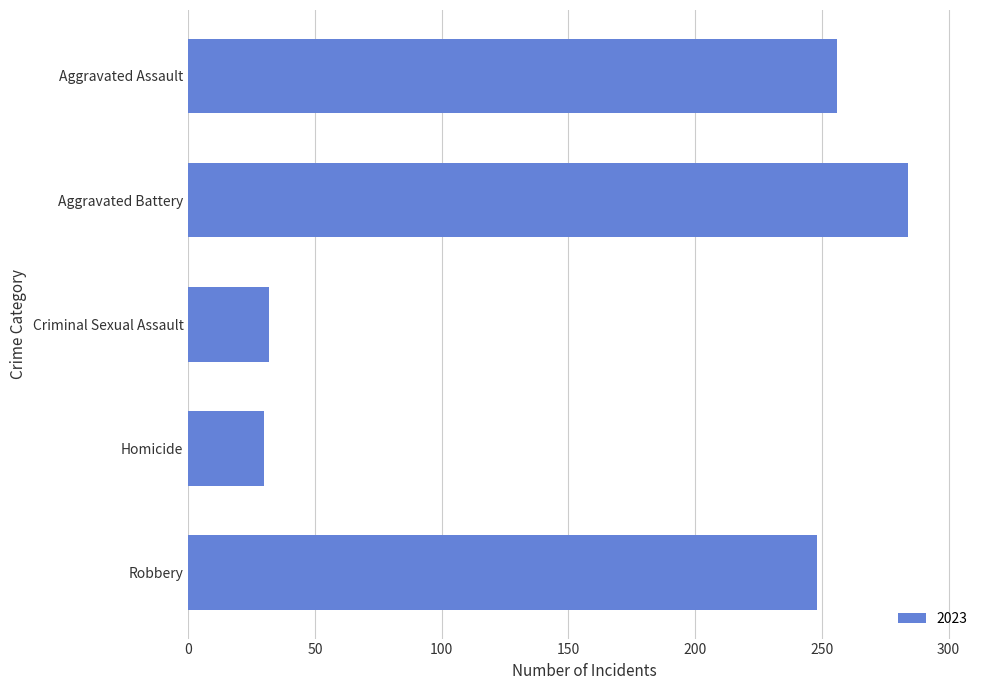

Between Aggravated Assault and Homicide, which is larger?

Aggravated Assault